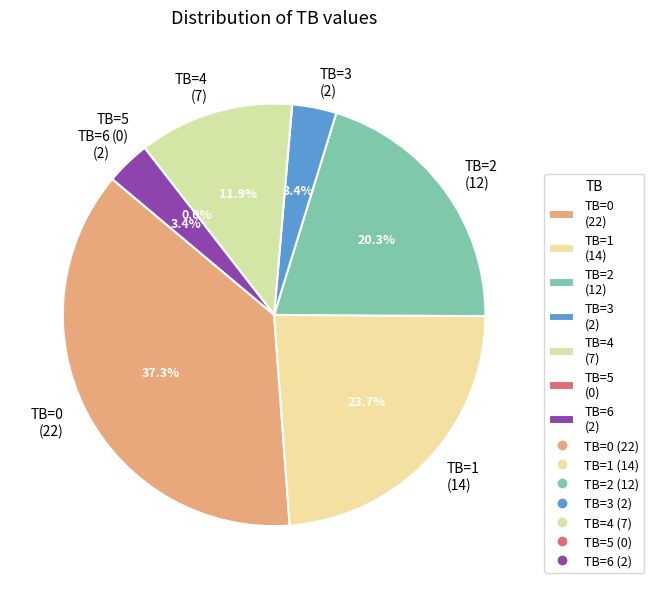

How many slices are in this pie chart?

7